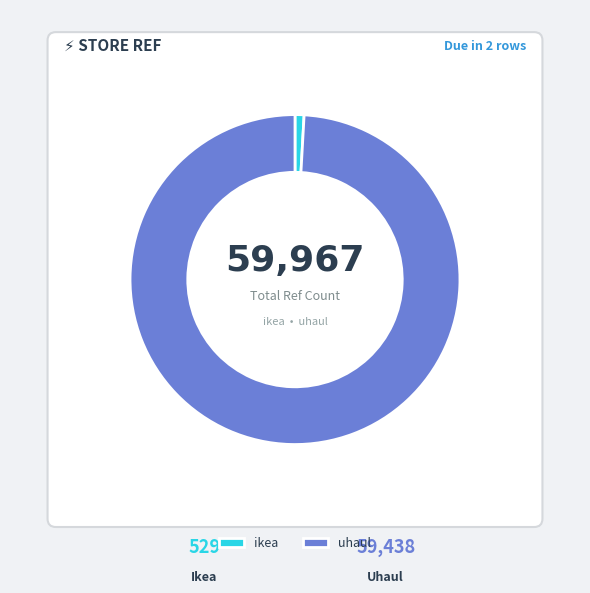

What is the change in value from ikea to uhaul?

+58909